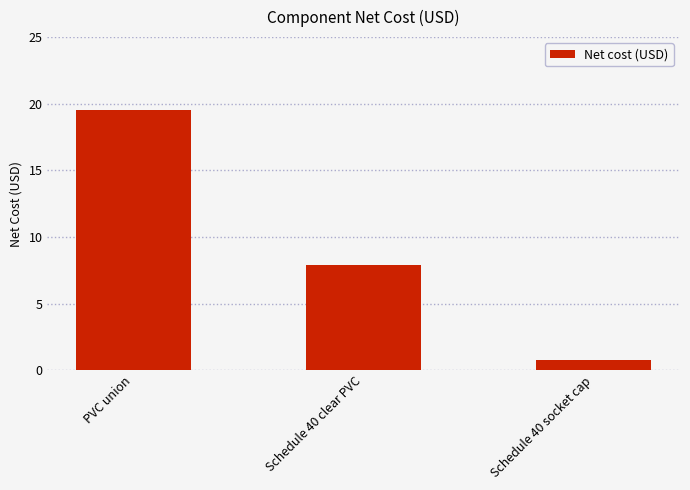

The chart shows a value of 13.1 at PVC union. True or false?

False